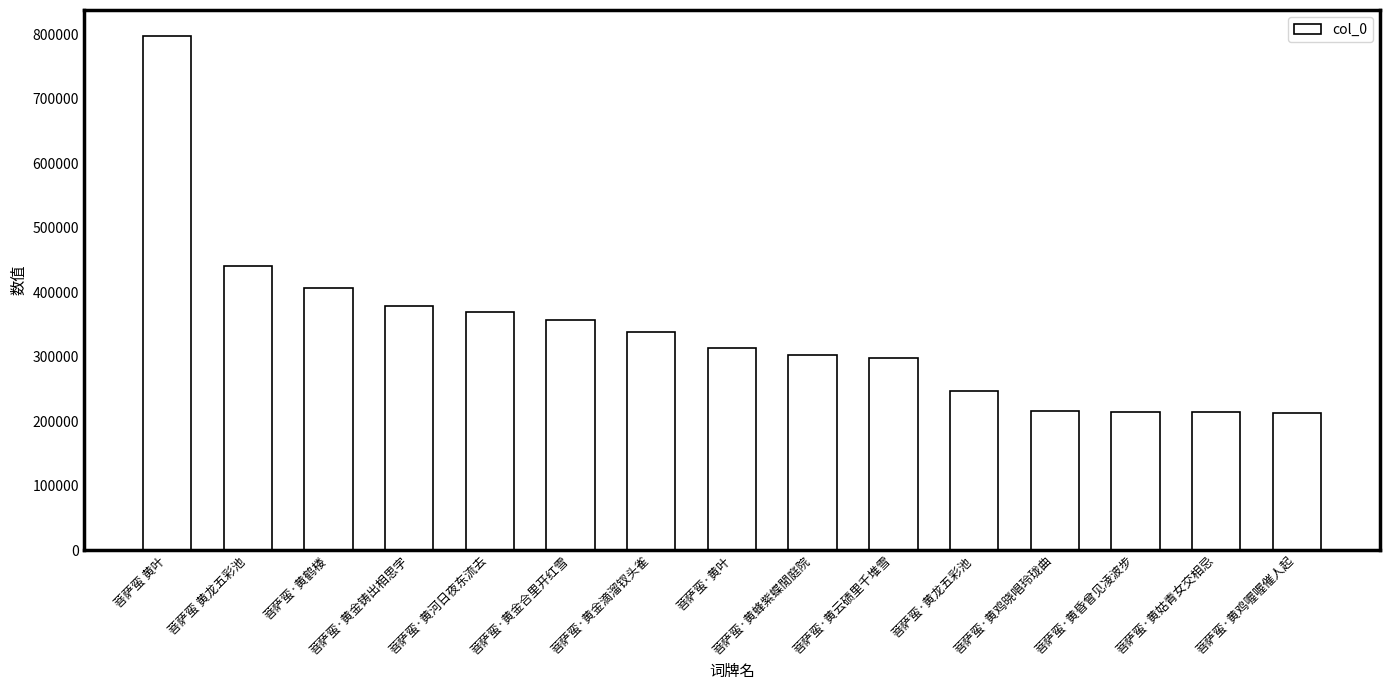

Count the number of categories in the chart.

15